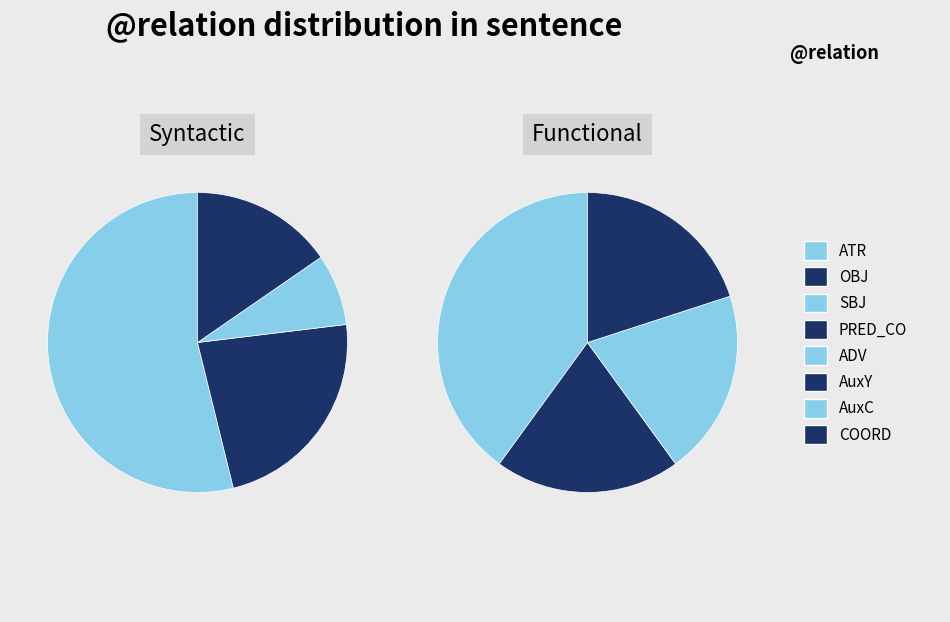

Approximately how many times larger is the value at COORD compared to OBJ?

0.3